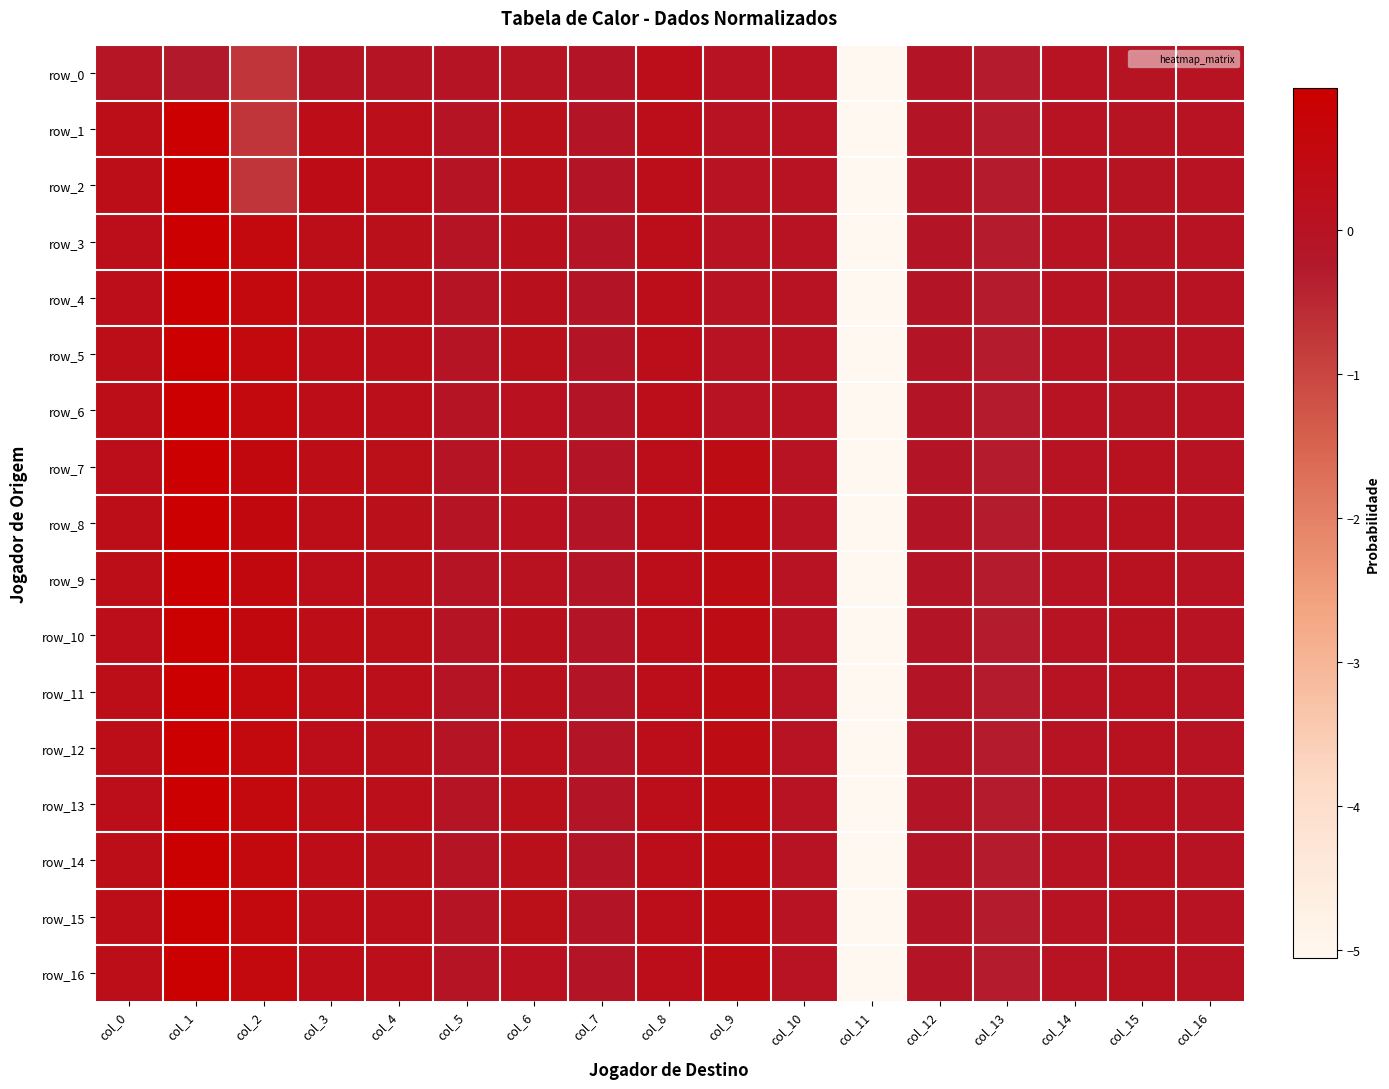

How many values in the row_6 series are below 0?

8